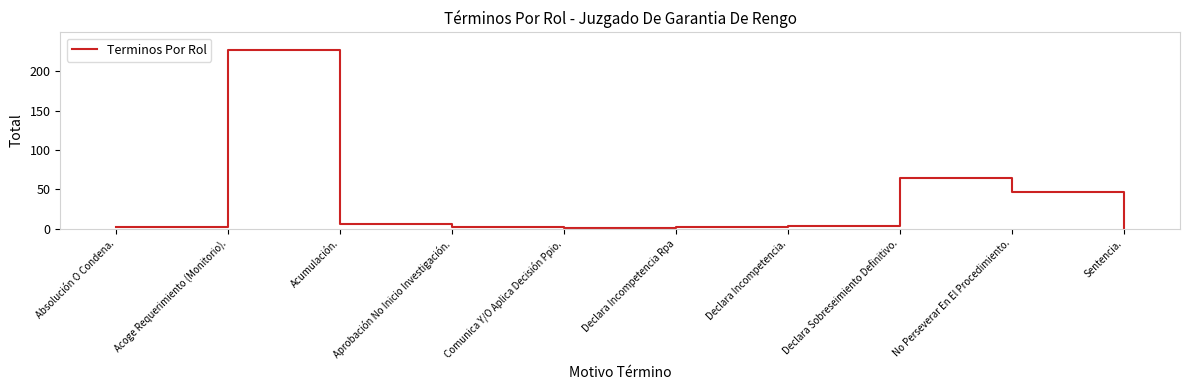

What is the difference between the maximum and second lowest values?

226